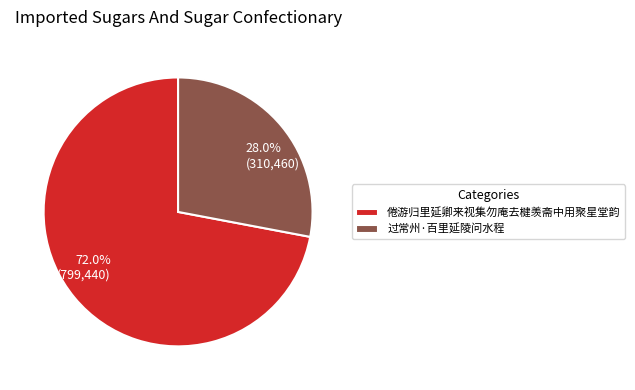

What is the smallest slice in the pie chart?

过常州·百里延陵问水程